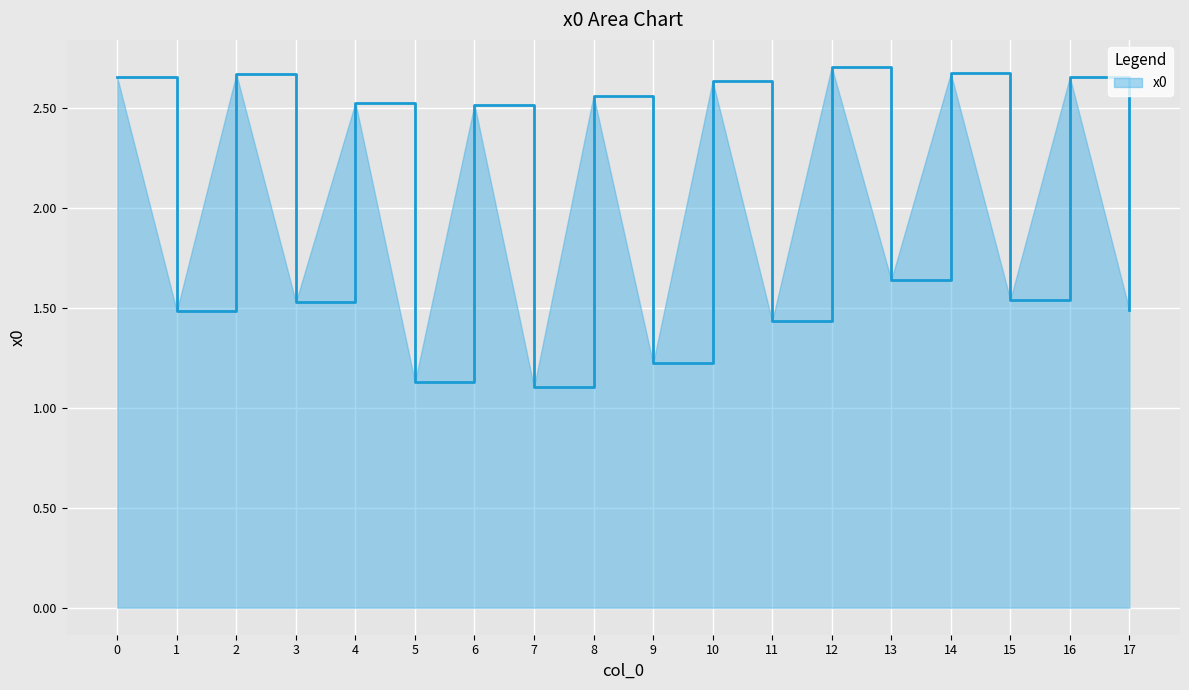

What is the average value?

2.0